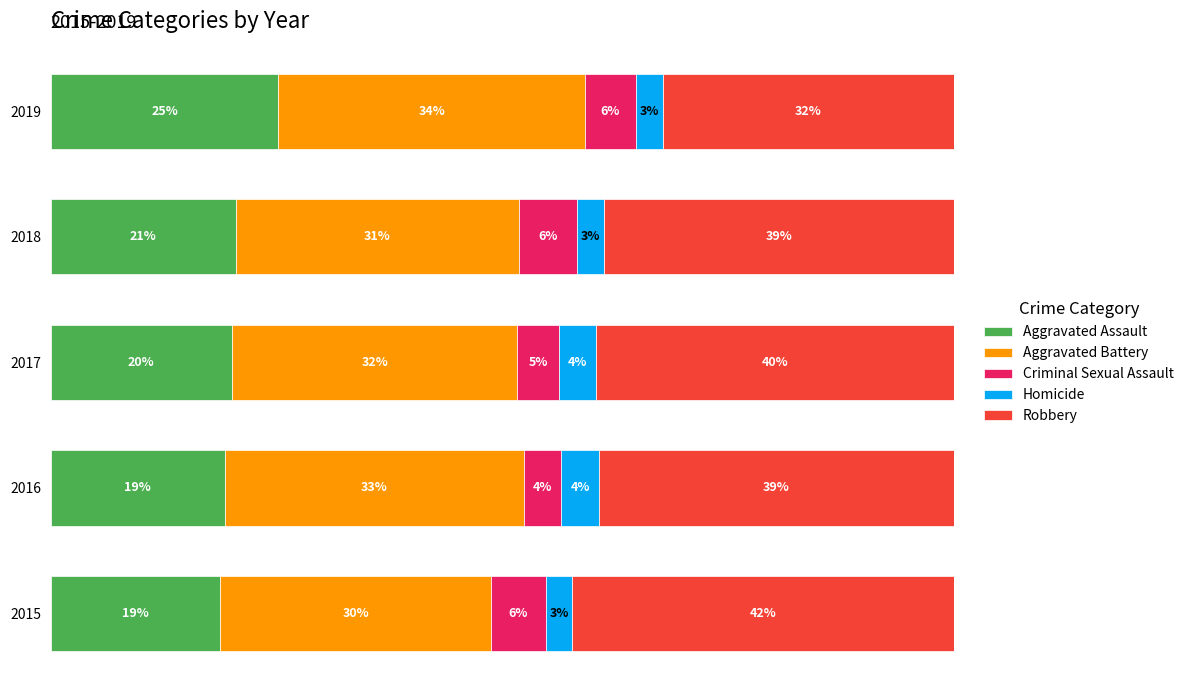

What is the sum of all Robbery values?

1.9